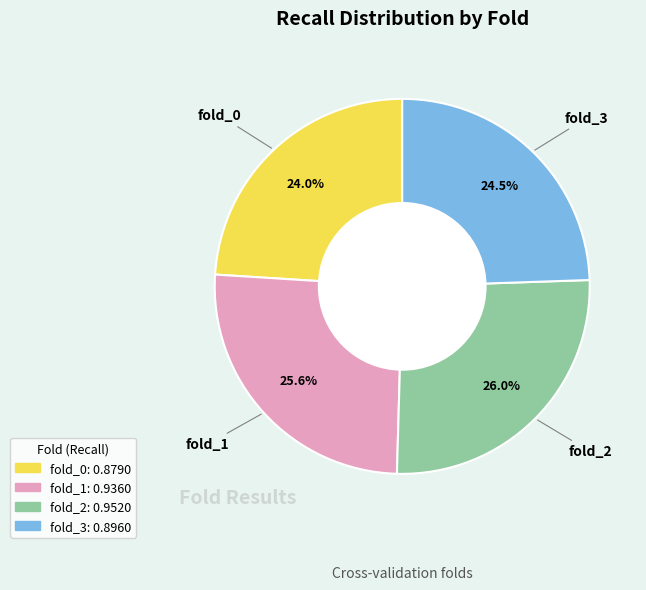

What portion of the pie excludes fold_0?

76.0%